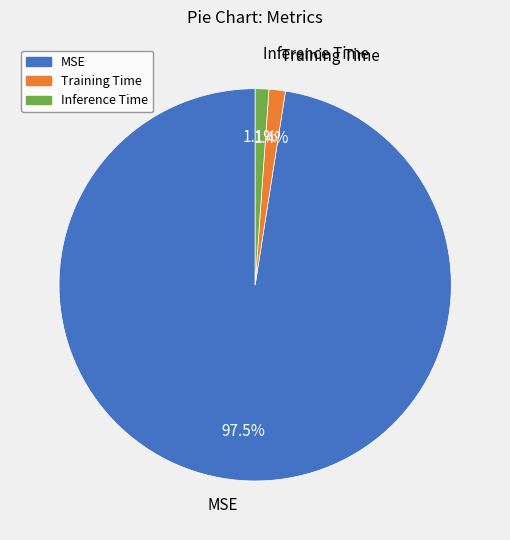

To the nearest percent, what percentage of the pie is Training Time?

1%